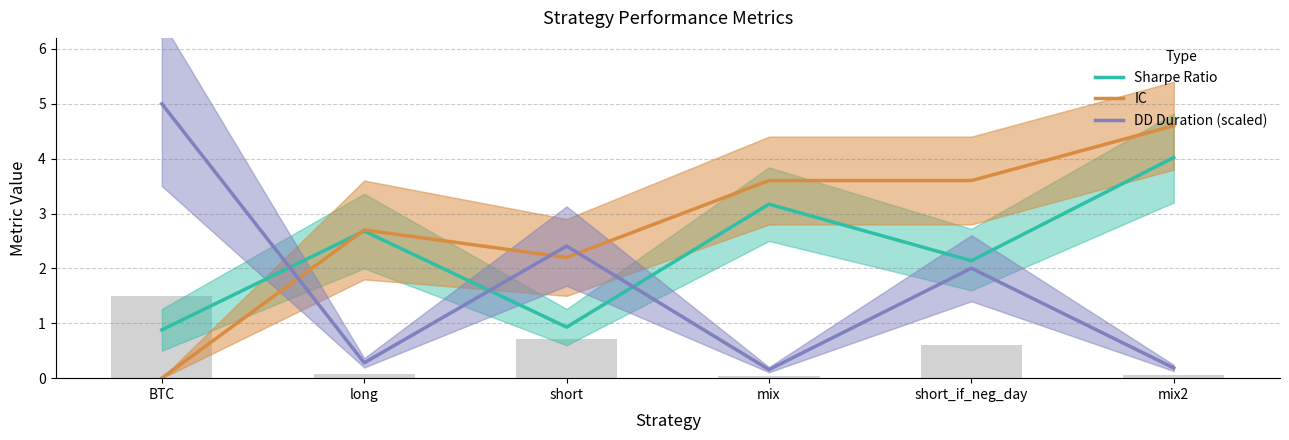

Reading right to left, list all the values displayed in this chart.

Sharpe Ratio: mix2=4.0	short_if_neg_day=2.1	mix=3.2	short=0.9	long=2.7	BTC=0.9
IC: mix2=4.6	short_if_neg_day=3.6	mix=3.6	short=2.2	long=2.7	BTC=0.0
DD Duration (scaled): mix2=0.2	short_if_neg_day=2.0	mix=0.2	short=2.4	long=0.3	BTC=5.0